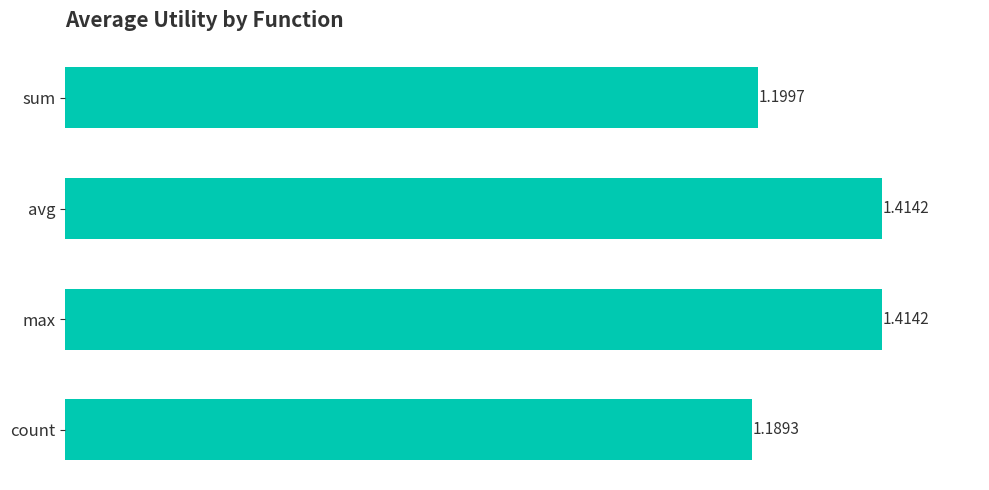

What is the change in value from sum to max?

+0.2